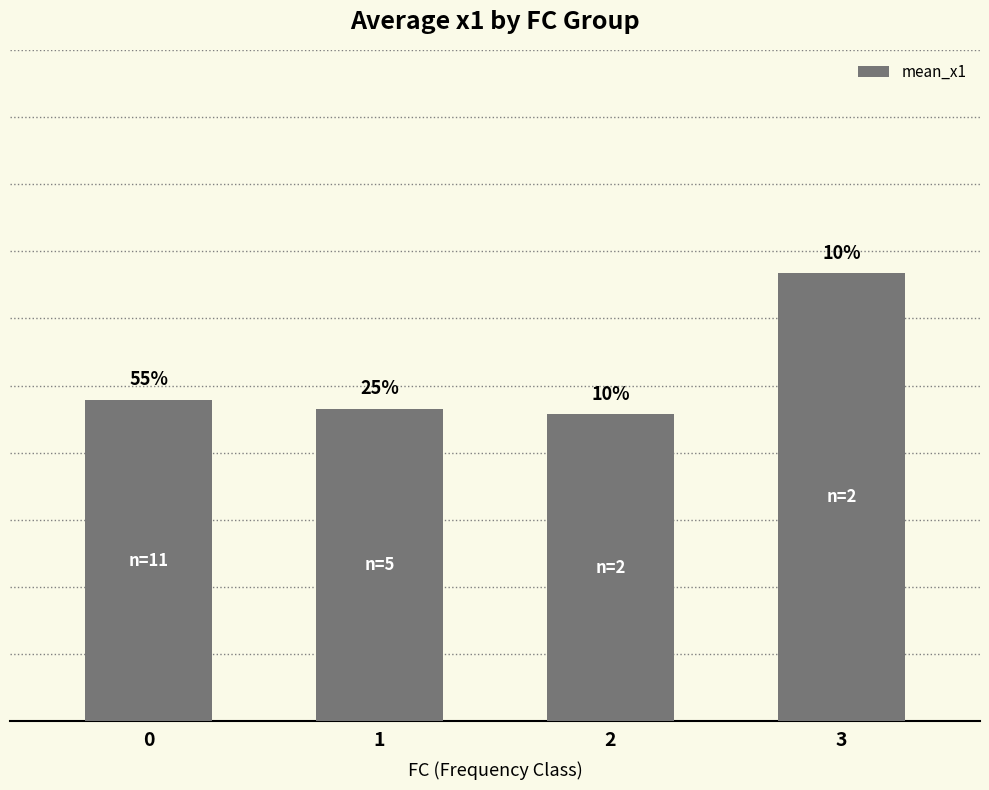

What is the sum of the values at 1 and 3?

11.3